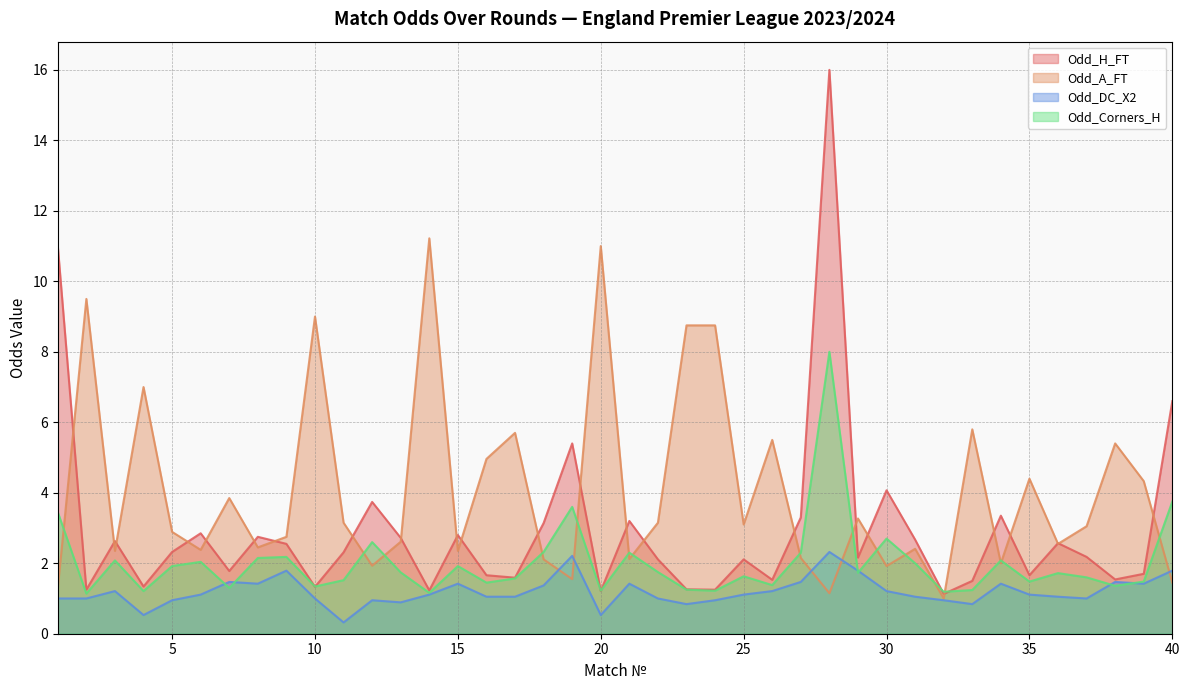

The Odd_DC_X2 series shows 0.9 at 12. True or false?

True